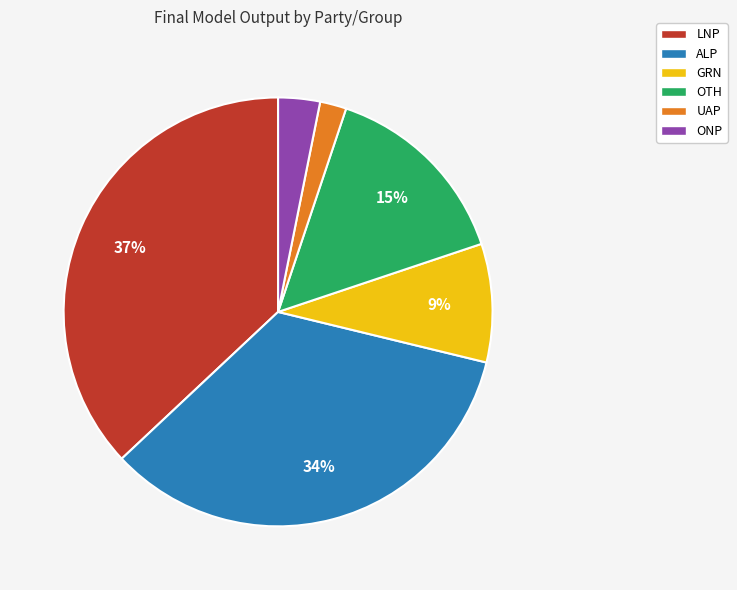

Which has a higher value, OTH or ALP?

ALP